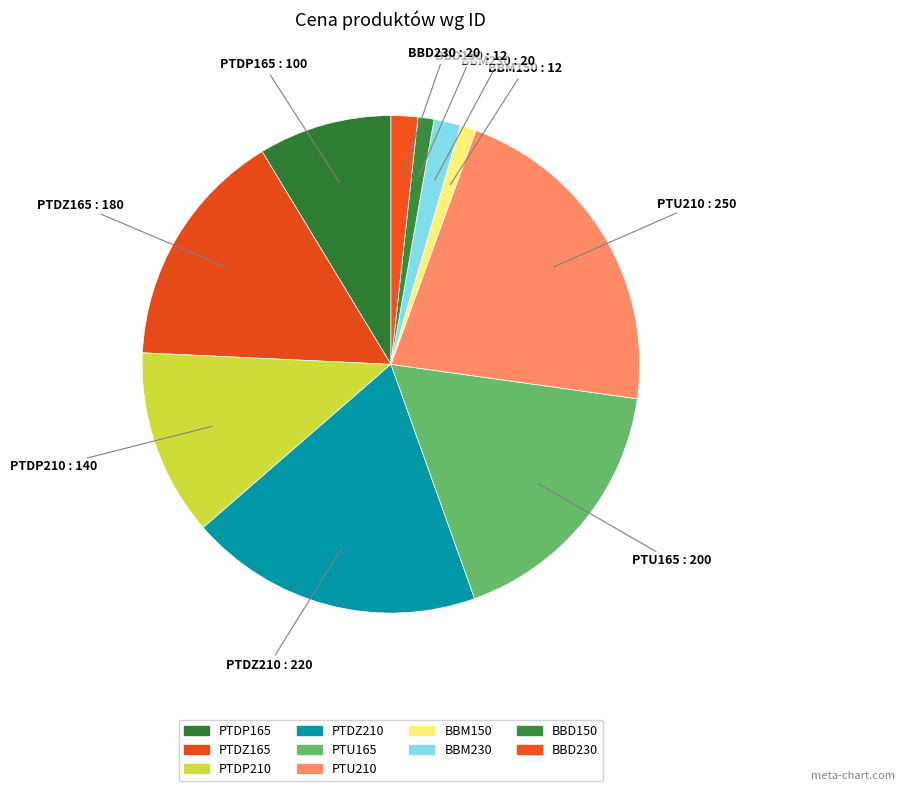

What is the total percentage of PTDP165 and BBD150?

9.7%